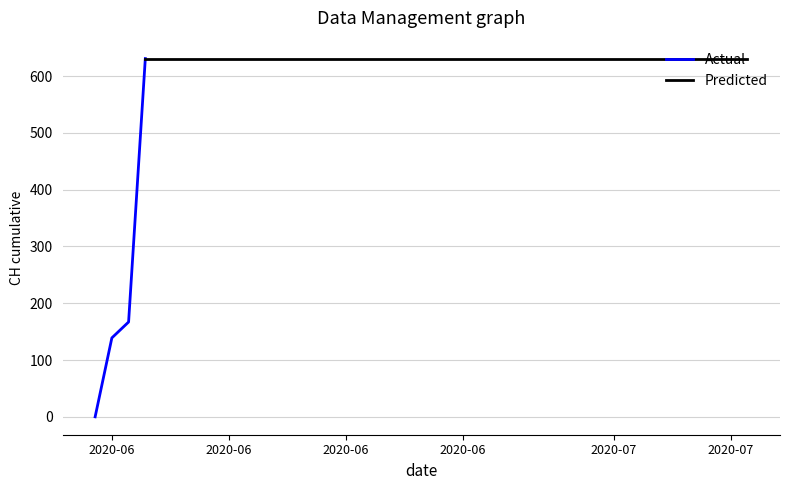

What is the highest value of the Actual series?

631